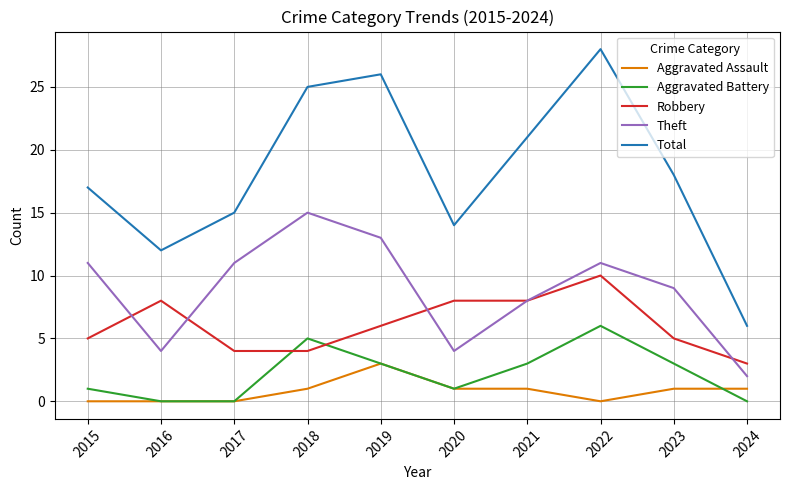

Where does the Total series first go above 18?

2018